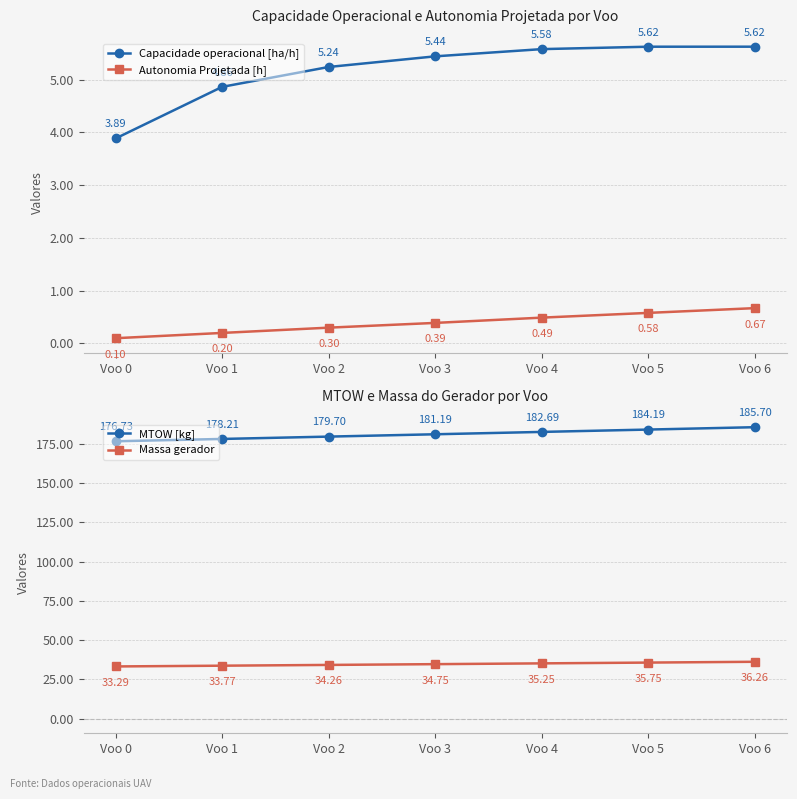

What is the lowest value of the Capacidade operacional [ha/h] series?

3.9